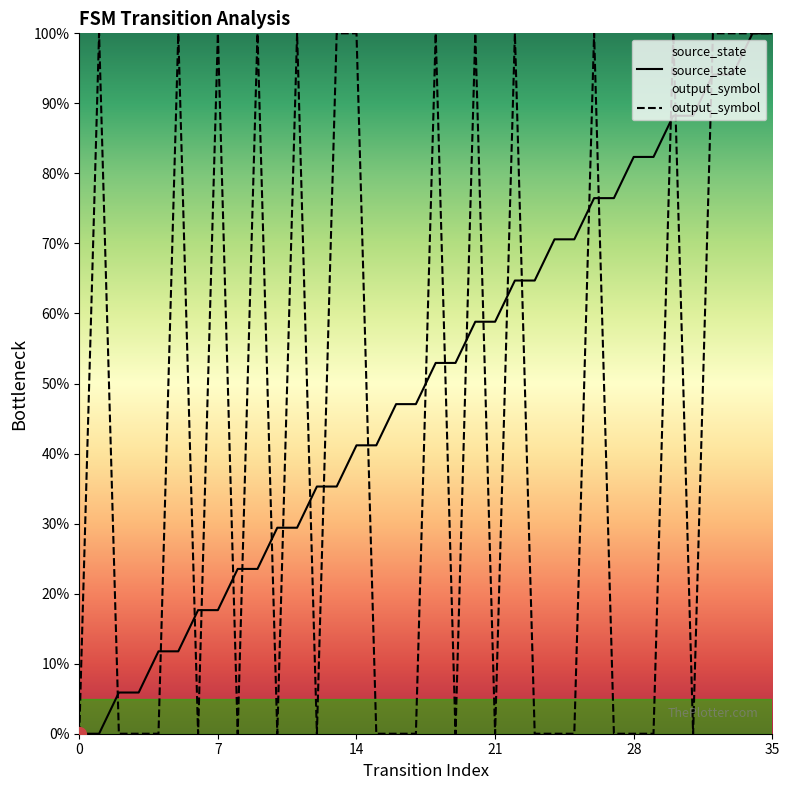

Is the value of output_symbol at 12 greater than the value of source_state at 16?

No